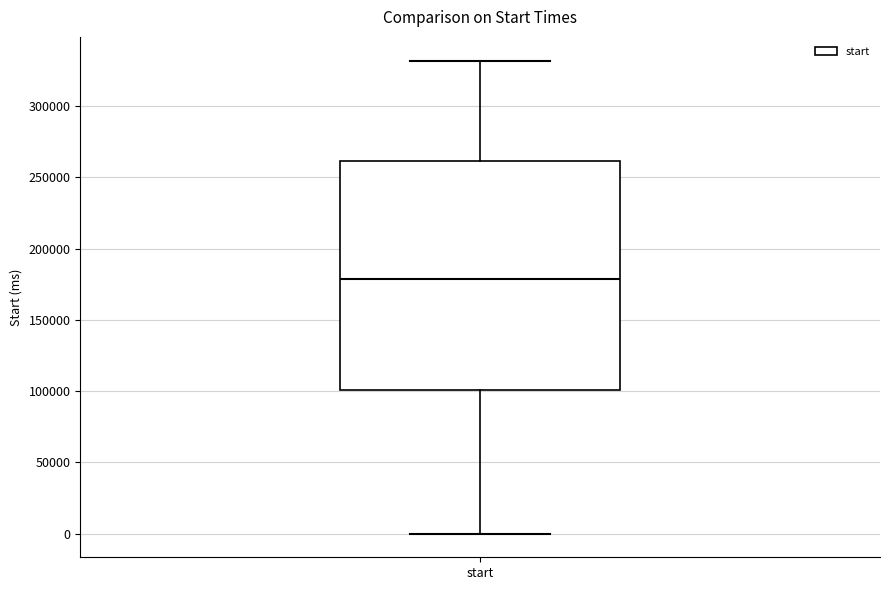

Transcribe this box plot: give where the median line is, the range the box spans, and where the two whiskers end, as read against the y-axis. The values are not printed on the chart, so give them approximately, as read against the axis.

median 180000, box 100000 to 260000, whiskers 0 to 330000